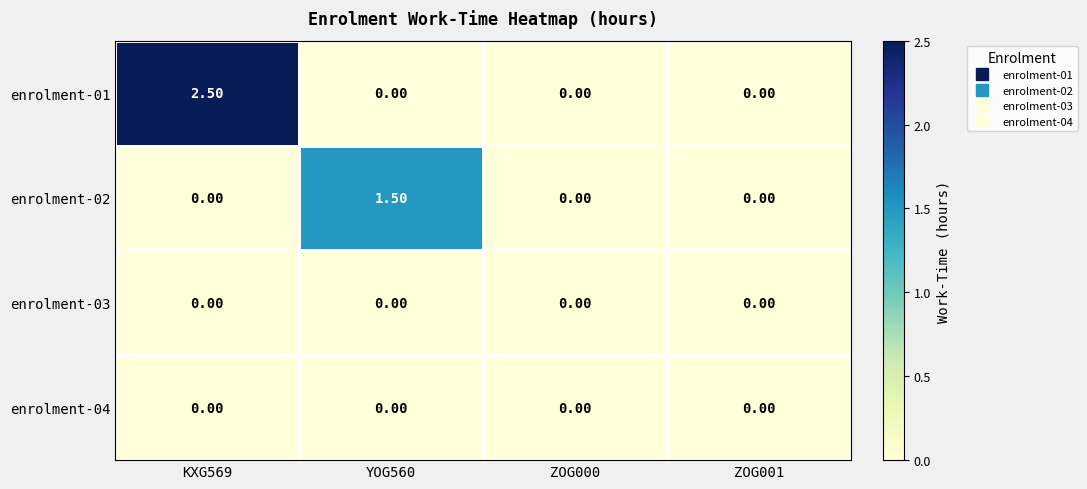

At which category is the sum across all series the highest?

KXG569